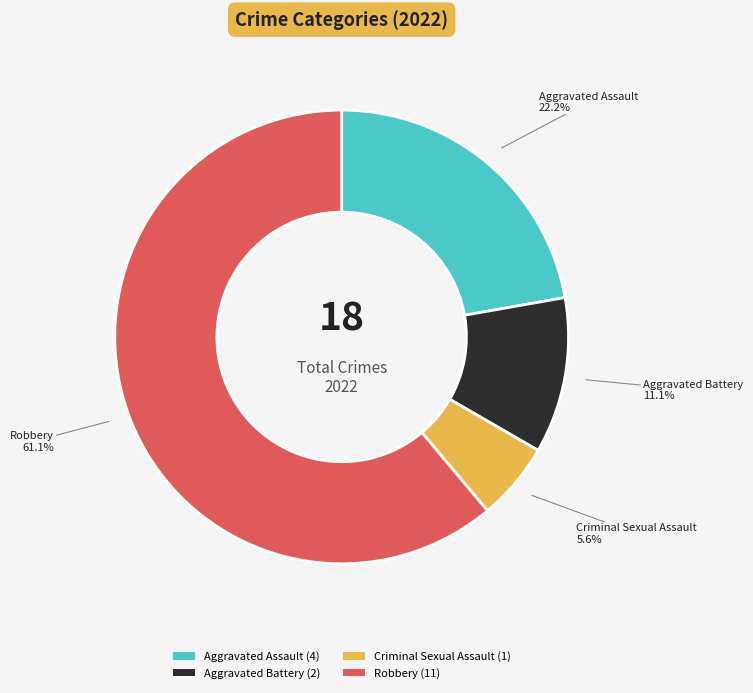

To the nearest percent, what is the difference between the Aggravated Battery and Criminal Sexual Assault slice percentages?

6%